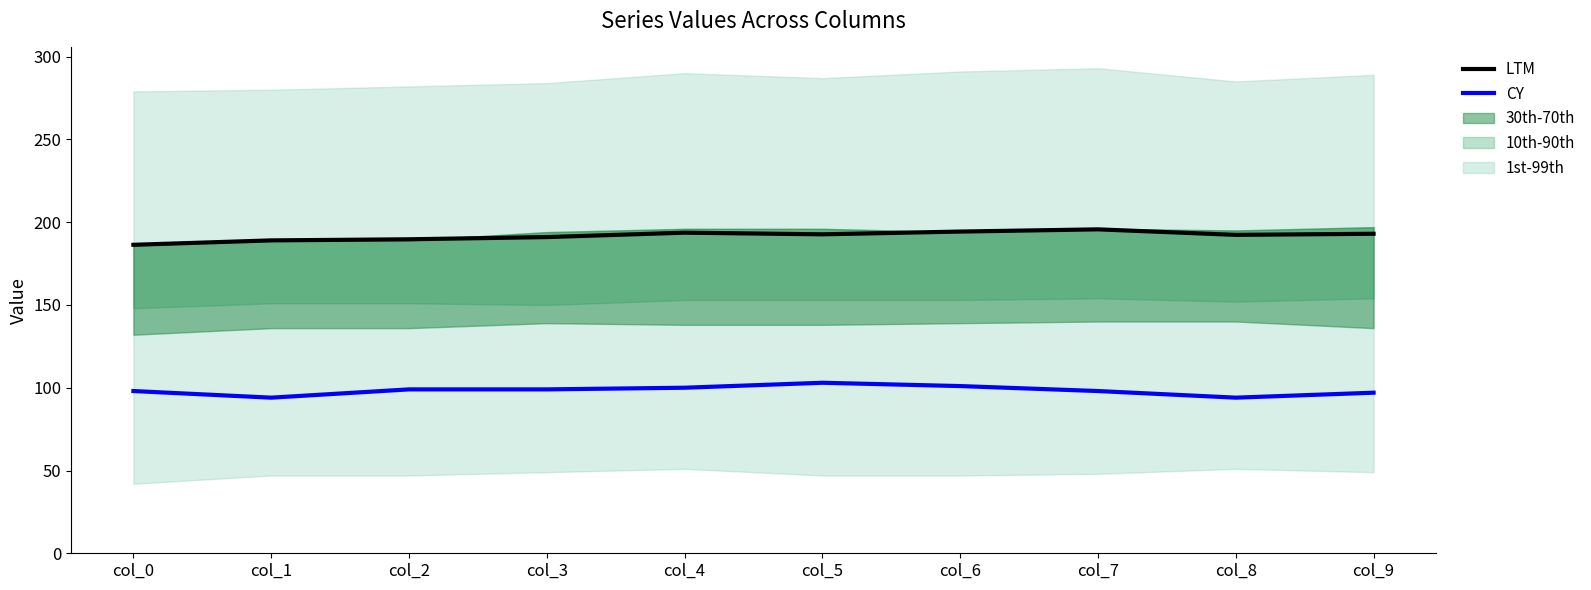

True or false: LTM has a value of 249.4 at col_3.

False